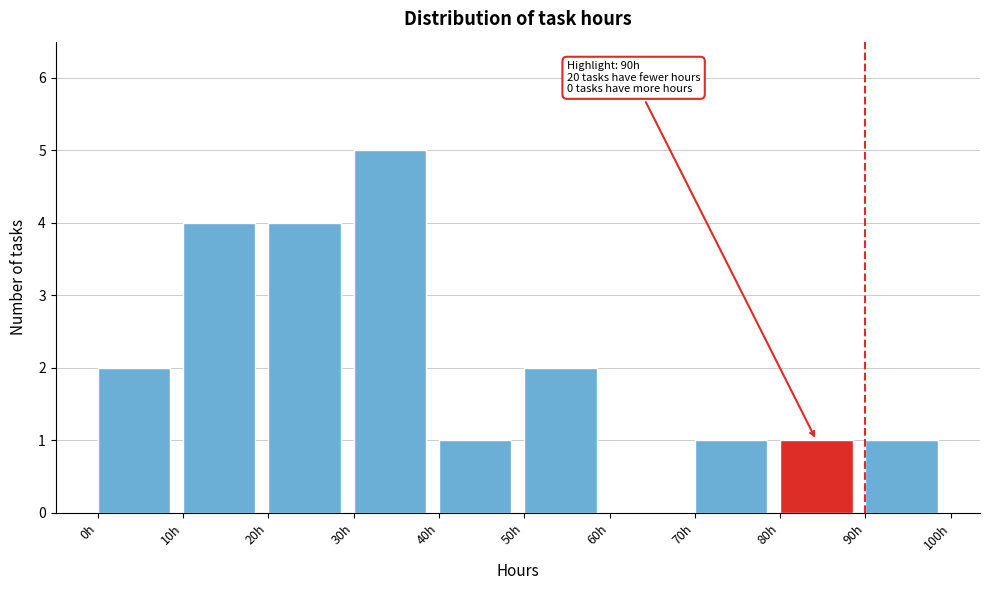

Over which range of the x-axis is the bar tallest?

30 to 40